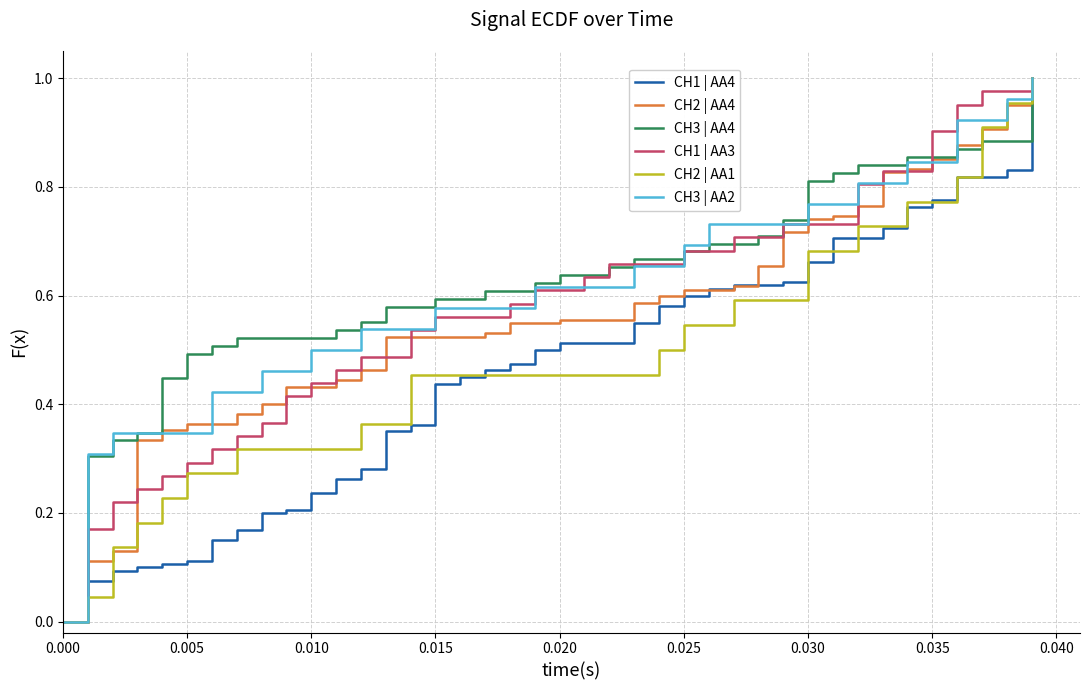

How many lines are shown in the chart?

6